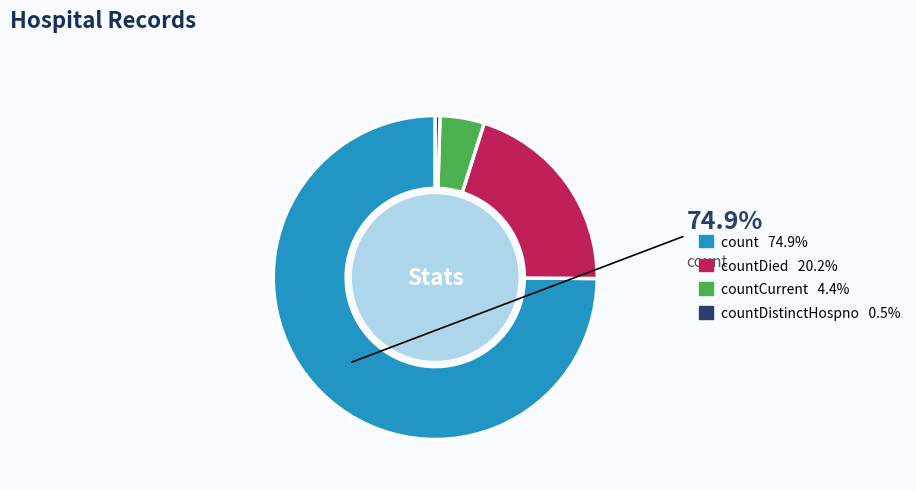

How many segments does this pie chart have?

4